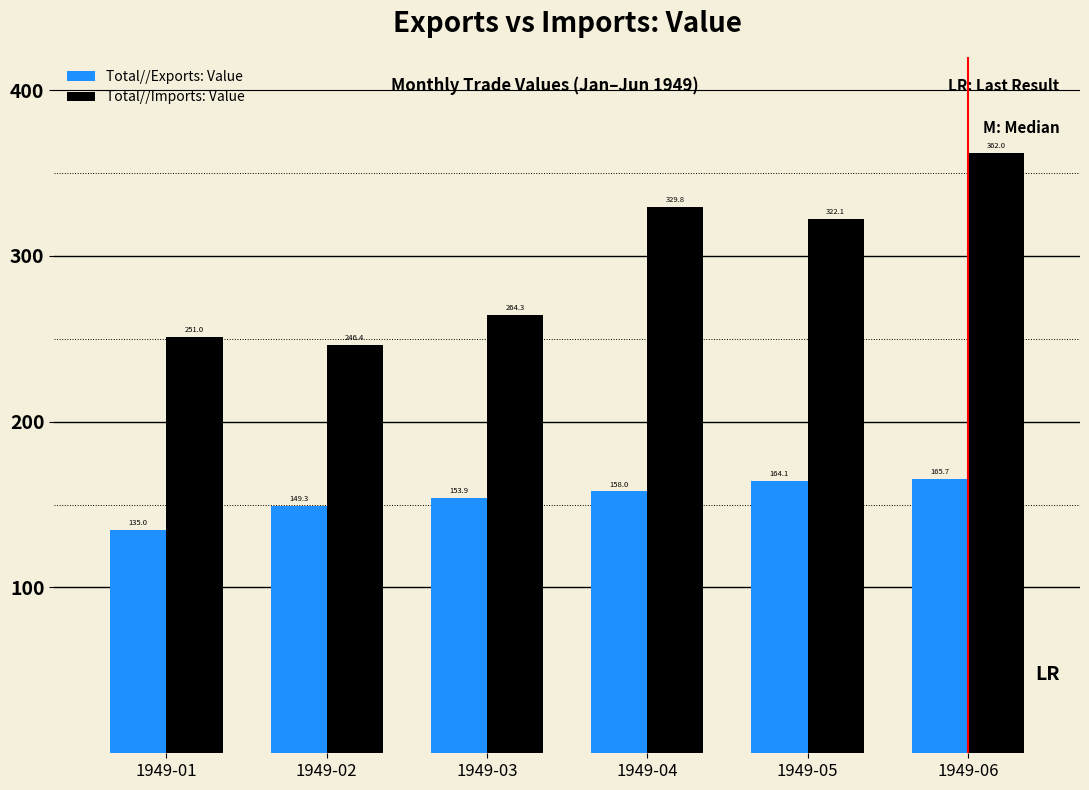

What is the sum of all Total//Imports: Value values?

1775.7